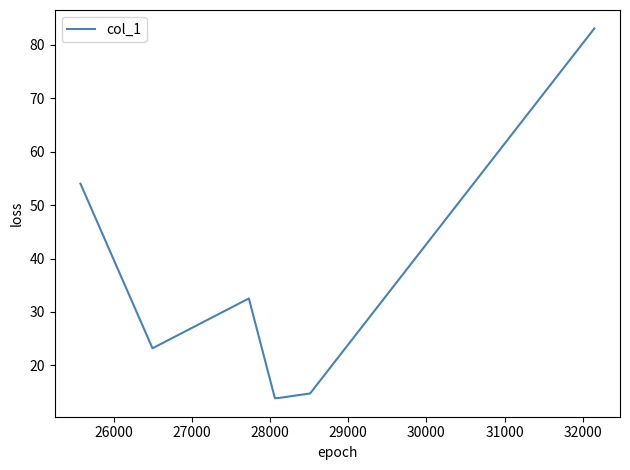

True or false: there are more than 2 points higher than both neighbors.

False